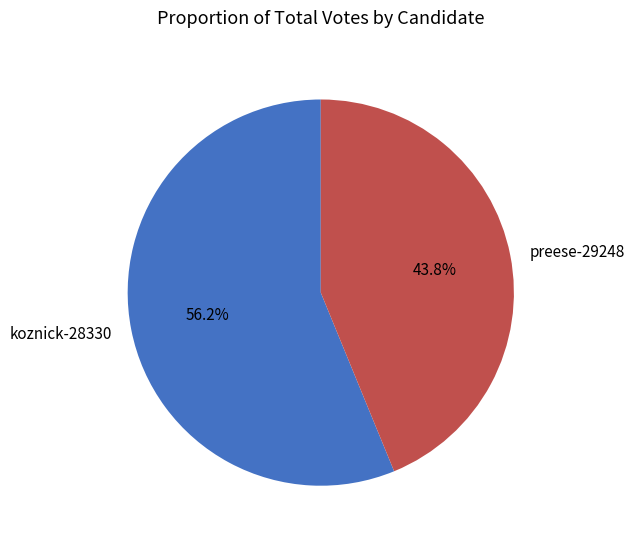

To the nearest percent, what is the difference between the koznick-28330 and preese-29248 slice percentages?

12%